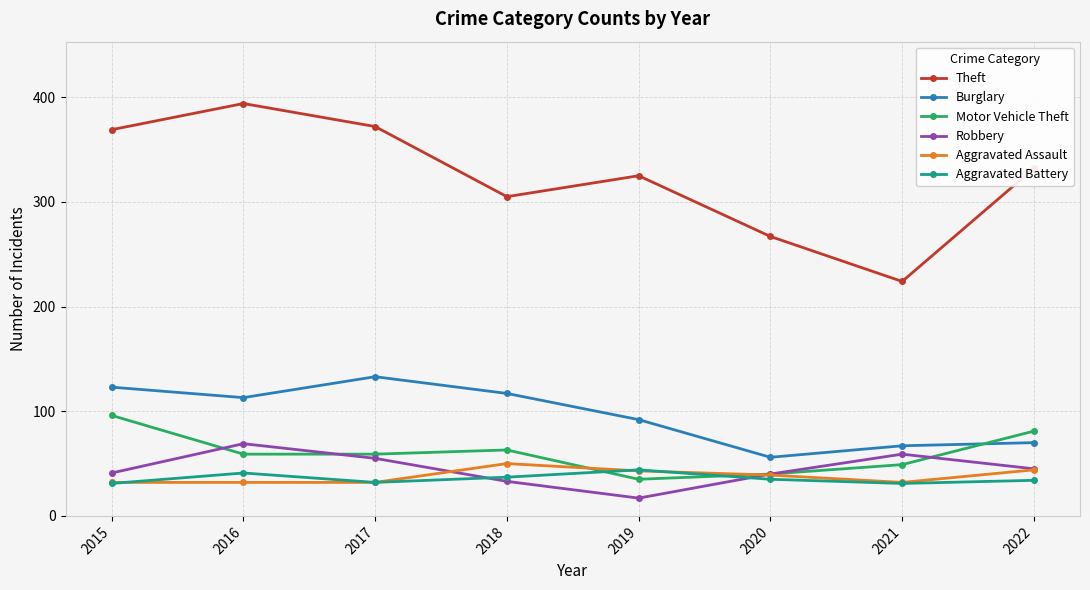

True or false: Motor Vehicle Theft has more than 1 points higher than both neighbors.

False